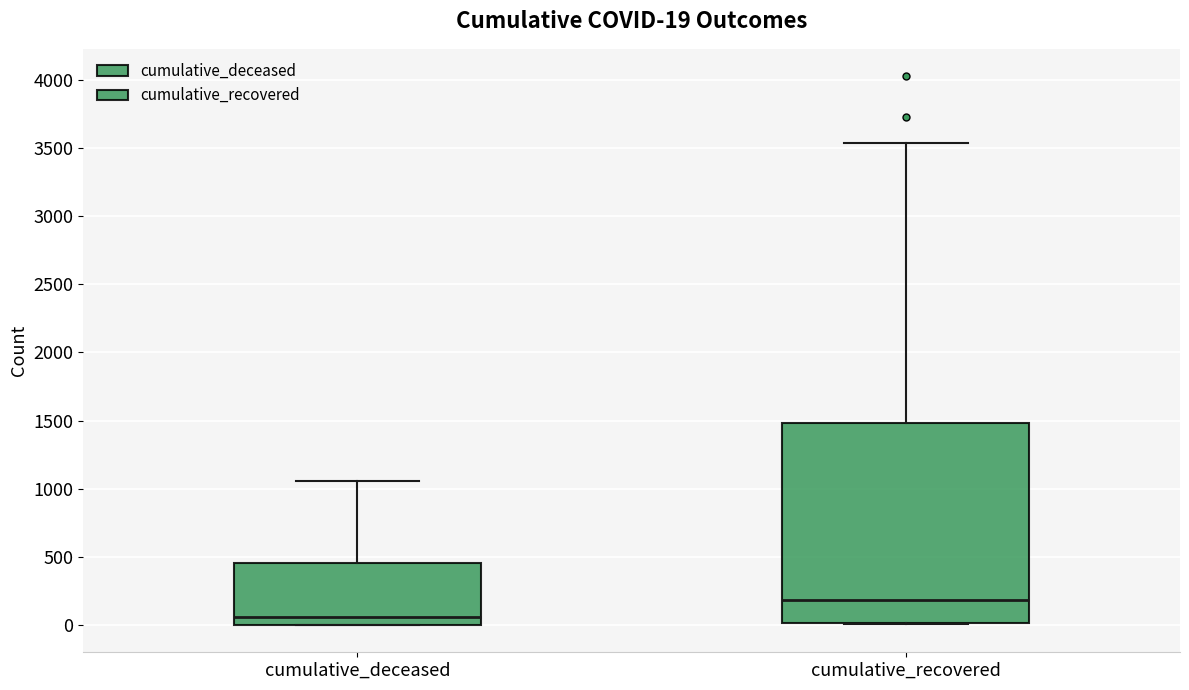

Which box's median line is the lowest?

cumulative_deceased